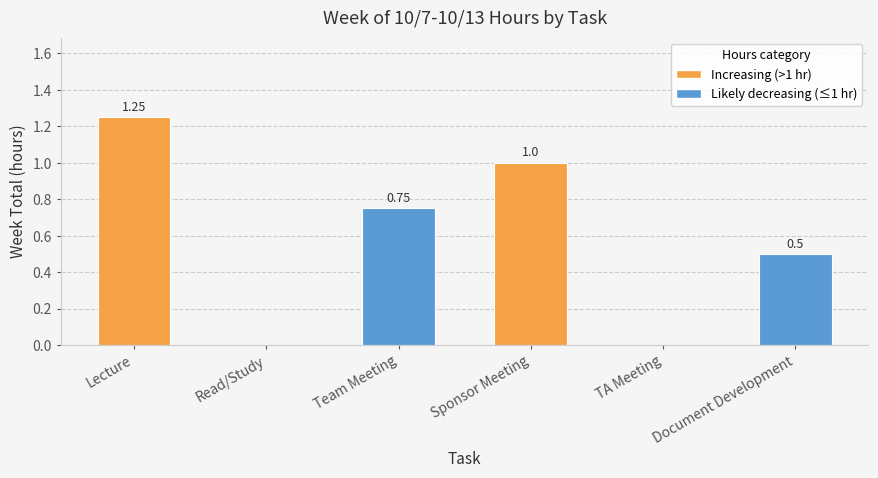

Which category has the highest value across all series?

Lecture